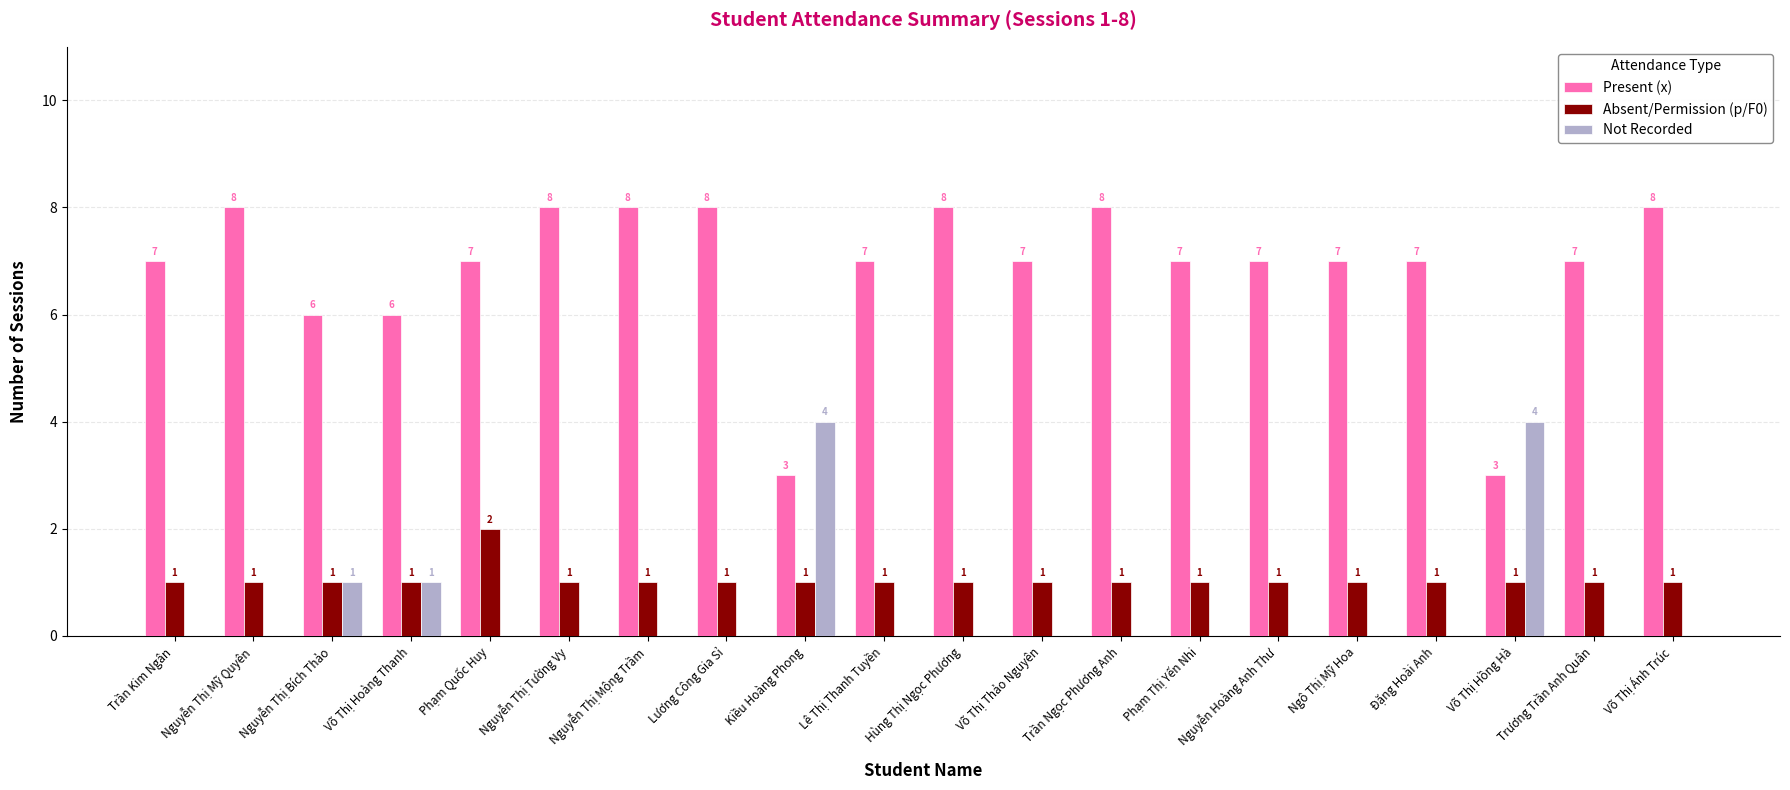

True or false: Present (x) has a value of 8 at Hùng Thị Ngọc Phương.

True